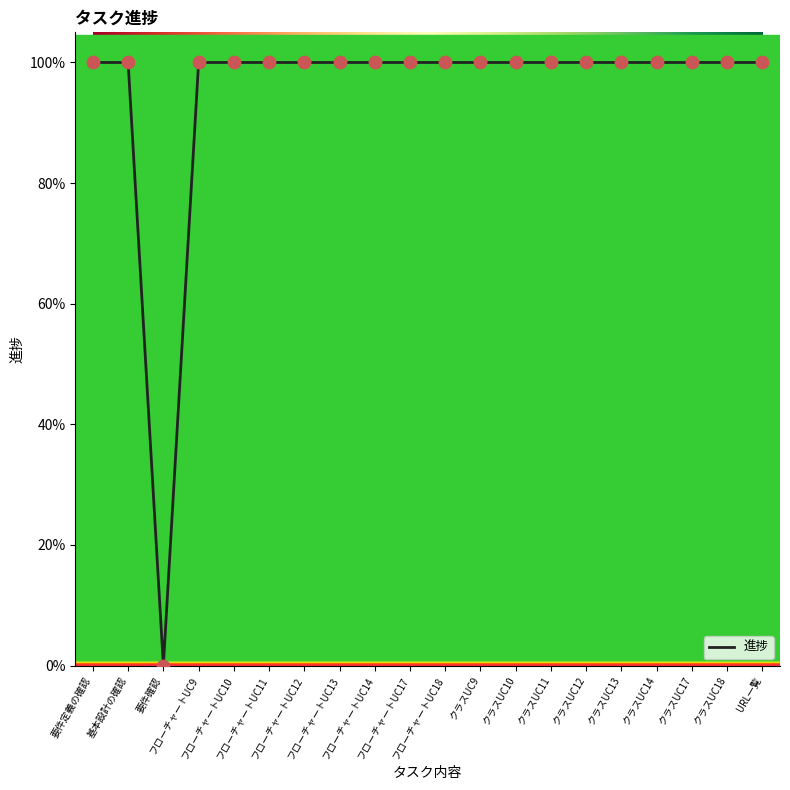

Does the chart have visible grid lines?

No